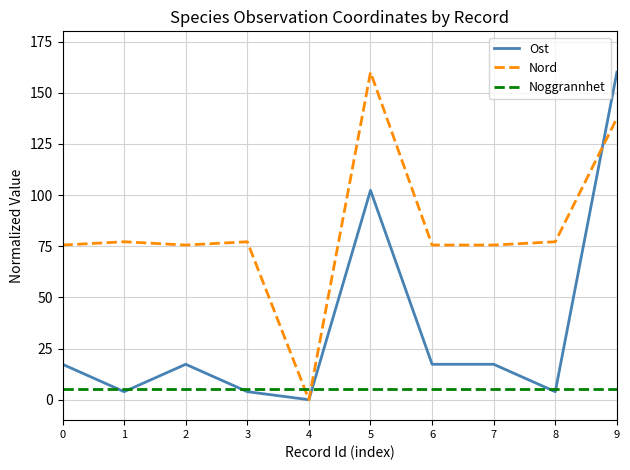

At which category does Nord reach its first local peak?

1